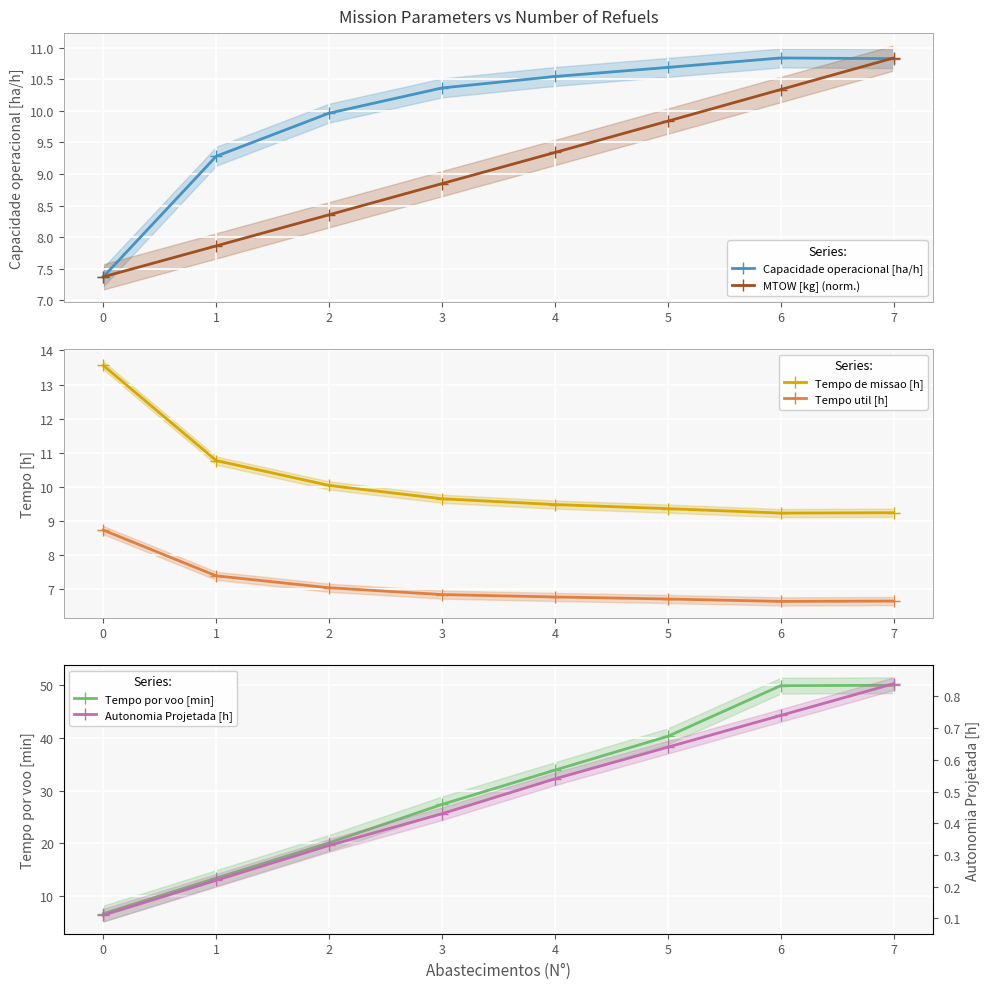

What is the sum of all Autonomia Projetada [h] values?

3.9